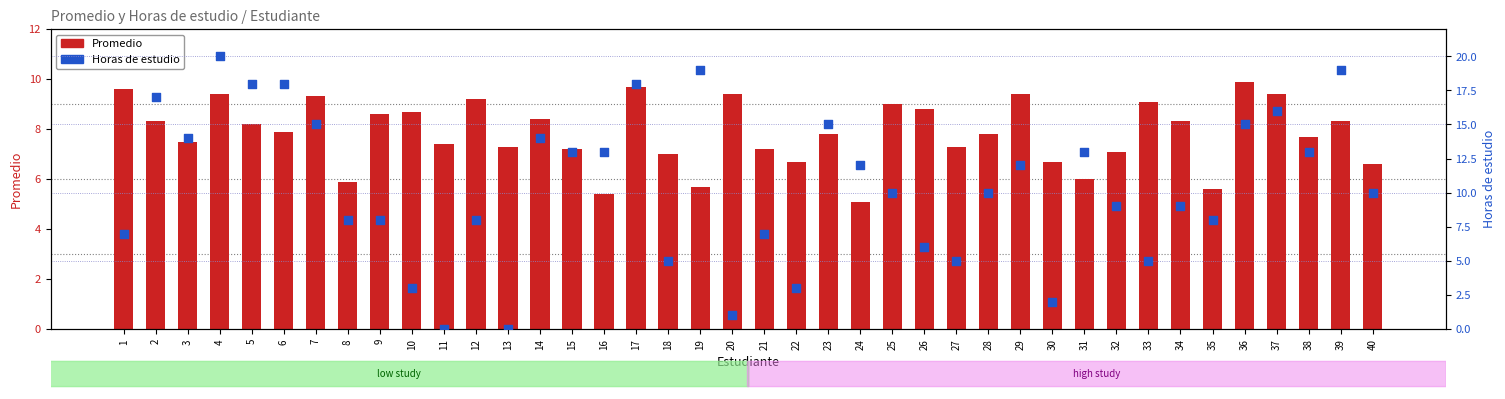

Which series reaches the maximum Y coordinate?

Horas de estudio